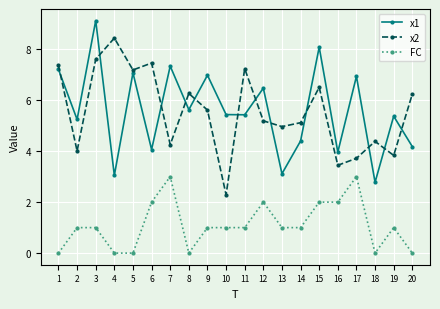

Which label corresponds to the largest value in the chart?

3